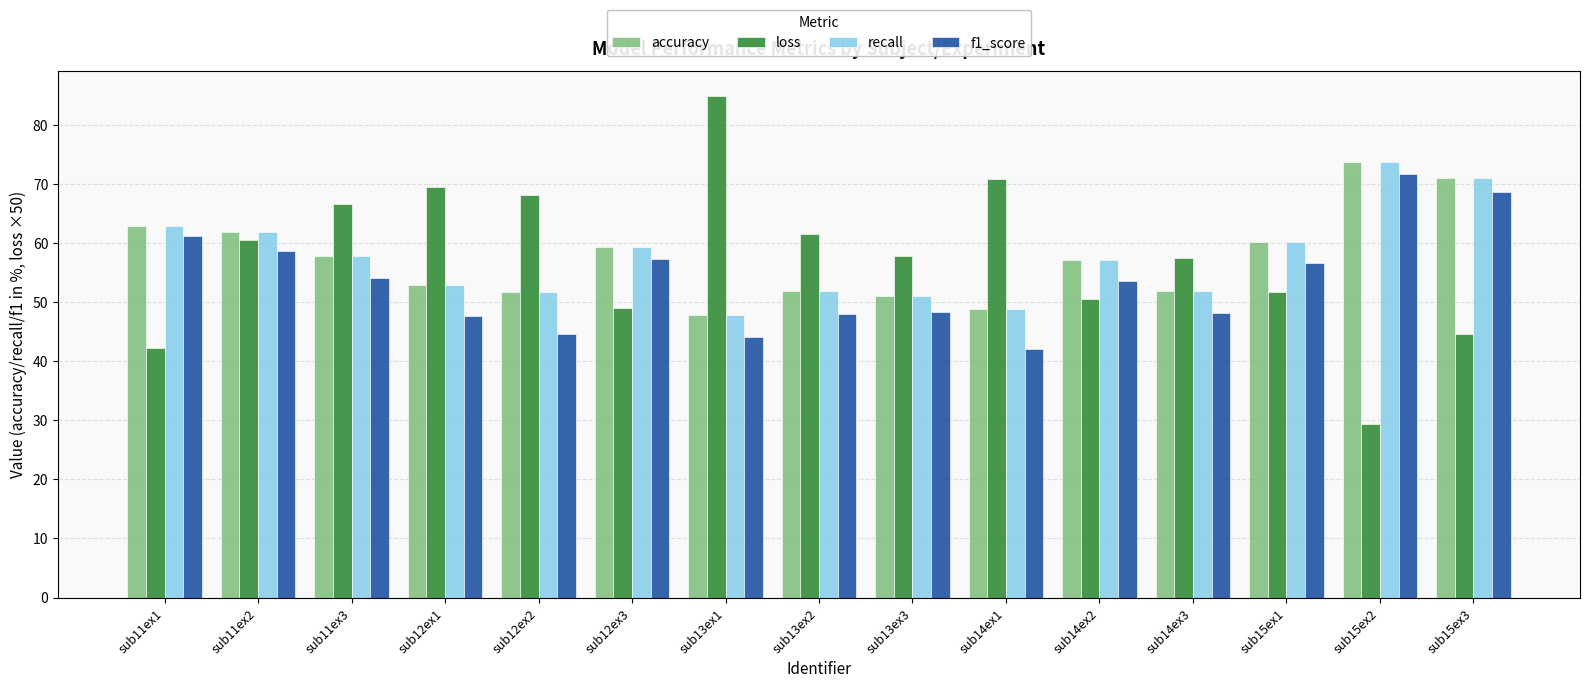

At which label does loss first exceed 57?

sub11ex2